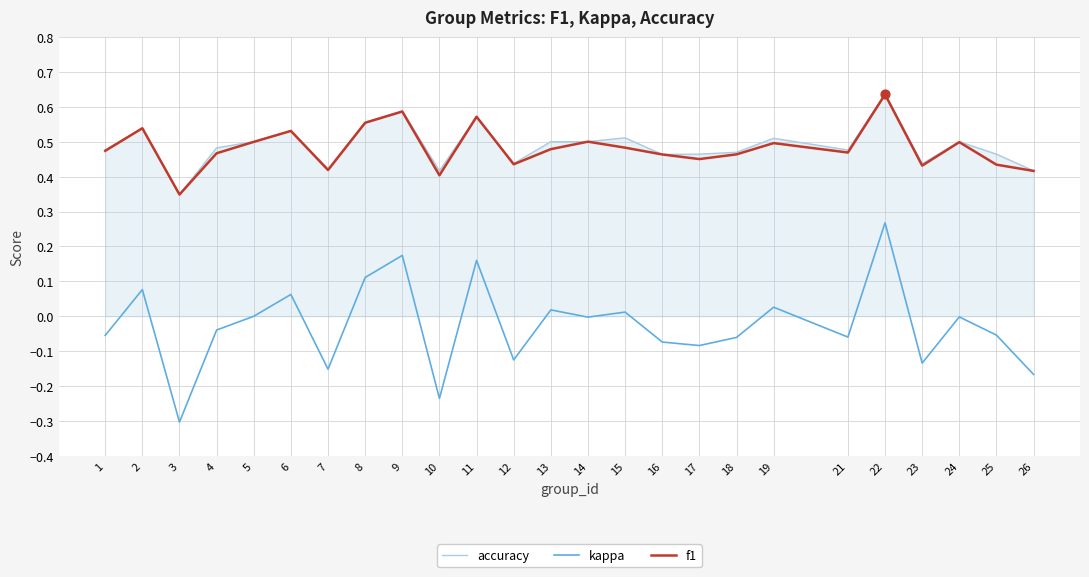

What is the difference between the highest and lowest values at 10?

0.7